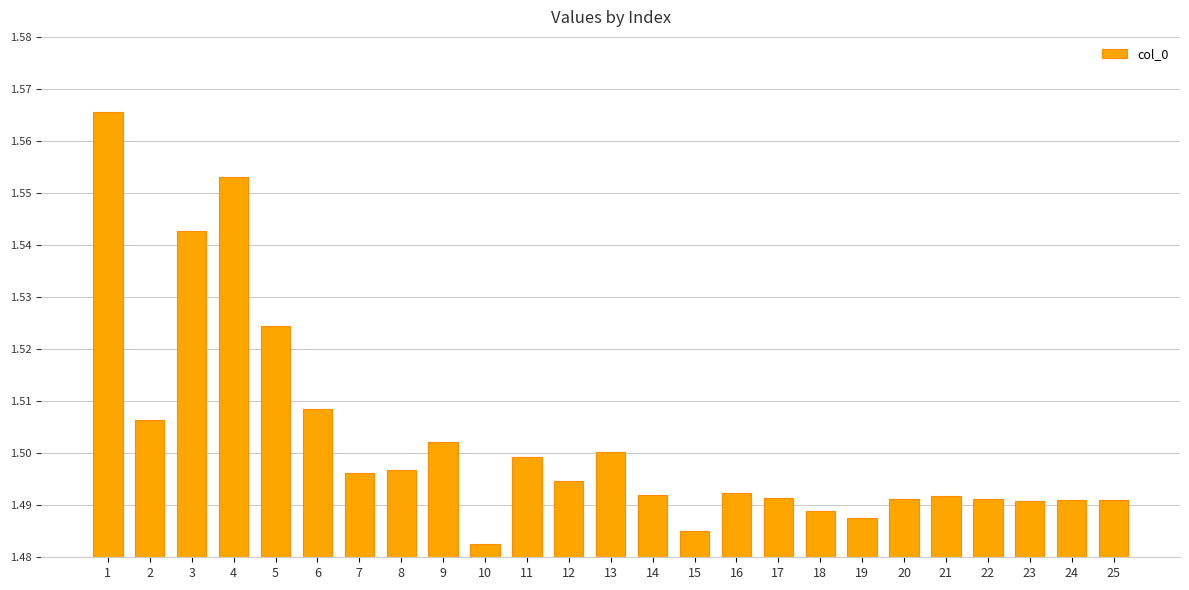

Where is the data nearest to the value 1?

10